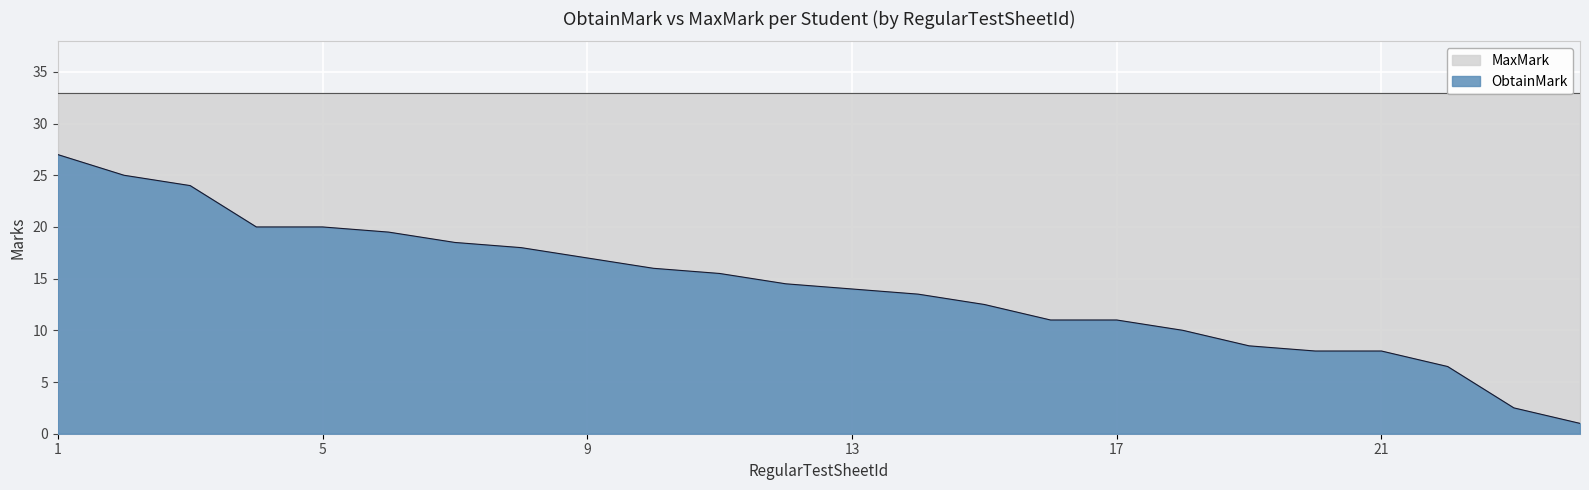

Reading right to left, transcribe all the data shown in this chart.

1.0	2.5	6.5	8.0	8.0	8.5	10.0	11.0	11.0	12.5	13.5	14.0	14.5	15.5	16.0	17.0	18.0	18.5	19.5	20.0	20.0	24.0	25.0	27.0